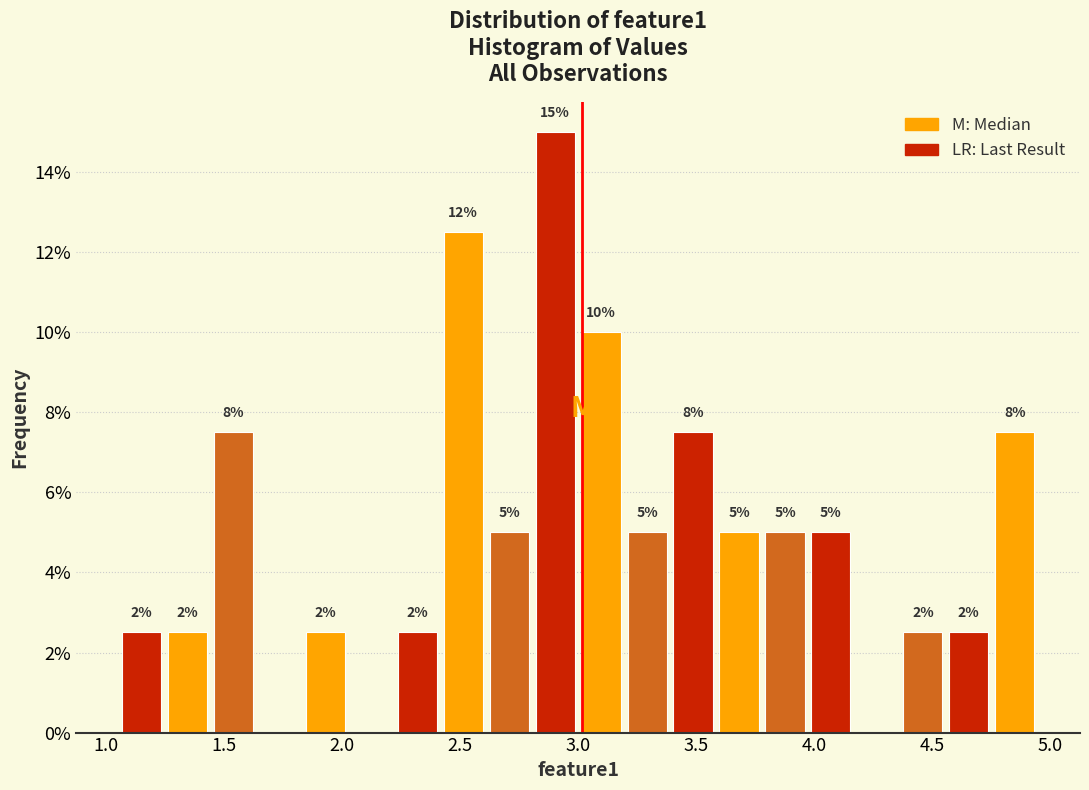

Read against the x-axis, roughly where is the centre of the tallest bar?

2.90